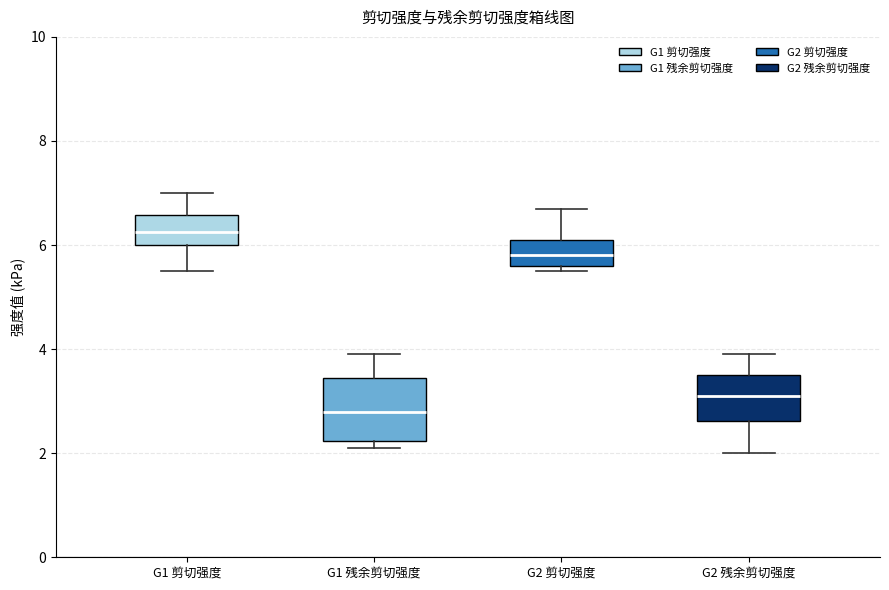

Reading left to right, read every box against the y-axis: the position of its median line, the range the box covers, and the ends of its whiskers. The values are not printed on the chart, so give them approximately, as read against the axis.

G1 剪切强度: median 6.2, box 6.0 to 6.6, whiskers 5.6 to 7.0
G1 残余剪切强度: median 2.8, box 2.2 to 3.4, whiskers 2.2 (just below the box's lower edge) to 4.0
G2 剪切强度: median 5.8, box 5.6 to 6.2, whiskers 5.6 (just below the box's lower edge) to 6.8
G2 残余剪切强度: median 3.2, box 2.6 to 3.6, whiskers 2.0 to 4.0